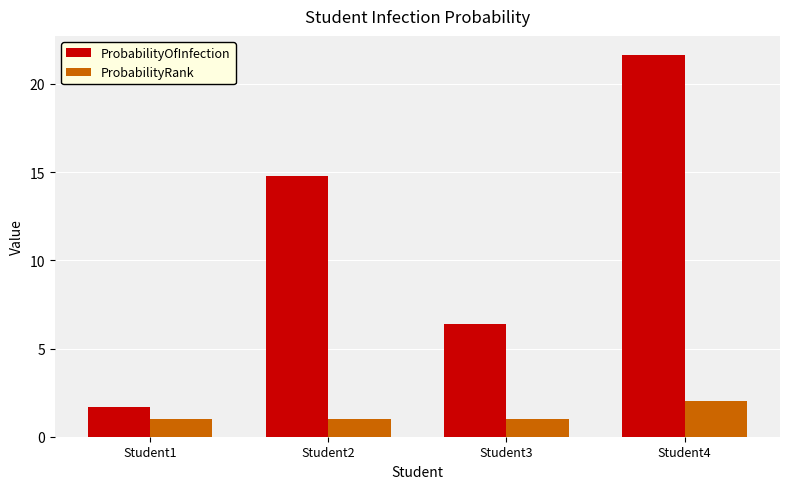

List the series in order of their peak value, highest first.

ProbabilityOfInfection, ProbabilityRank